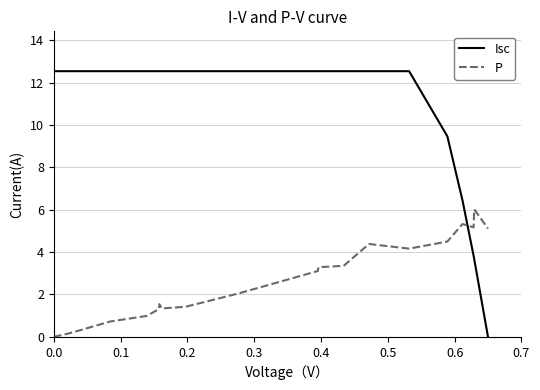

Which series has the largest total across all categories?

Isc